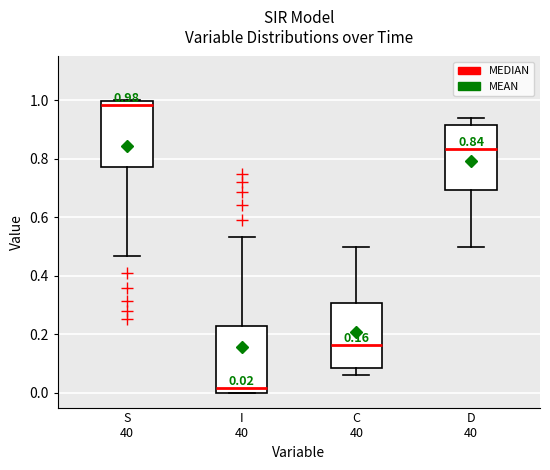

Which box has the highest median line?

S 40